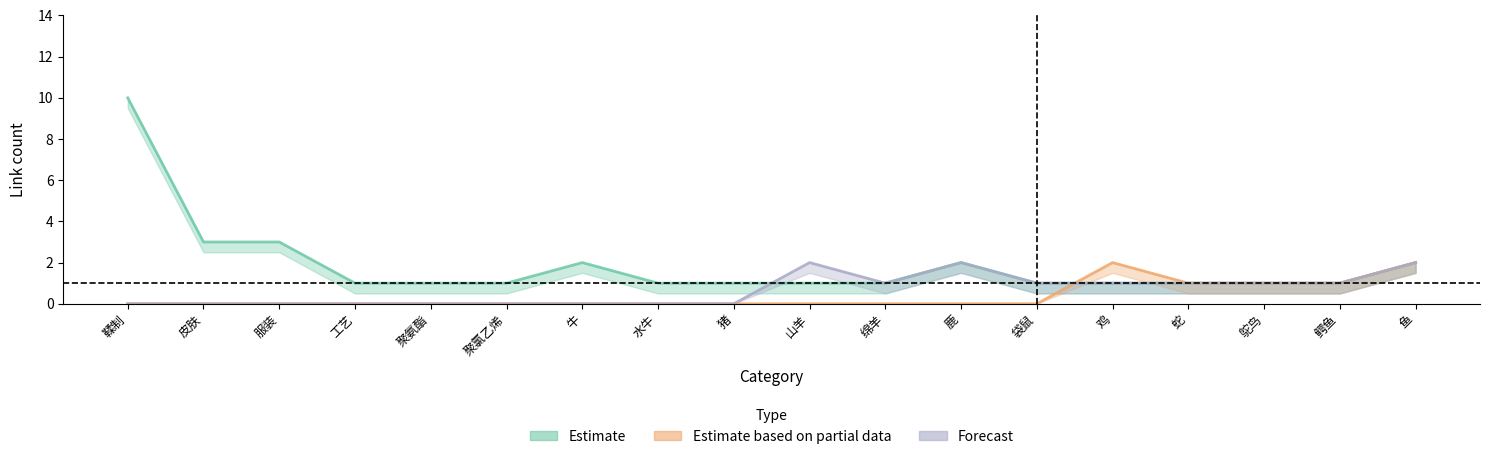

Rank the series by their maximum value, from highest to lowest.

Estimate, Estimate based on partial data, Forecast